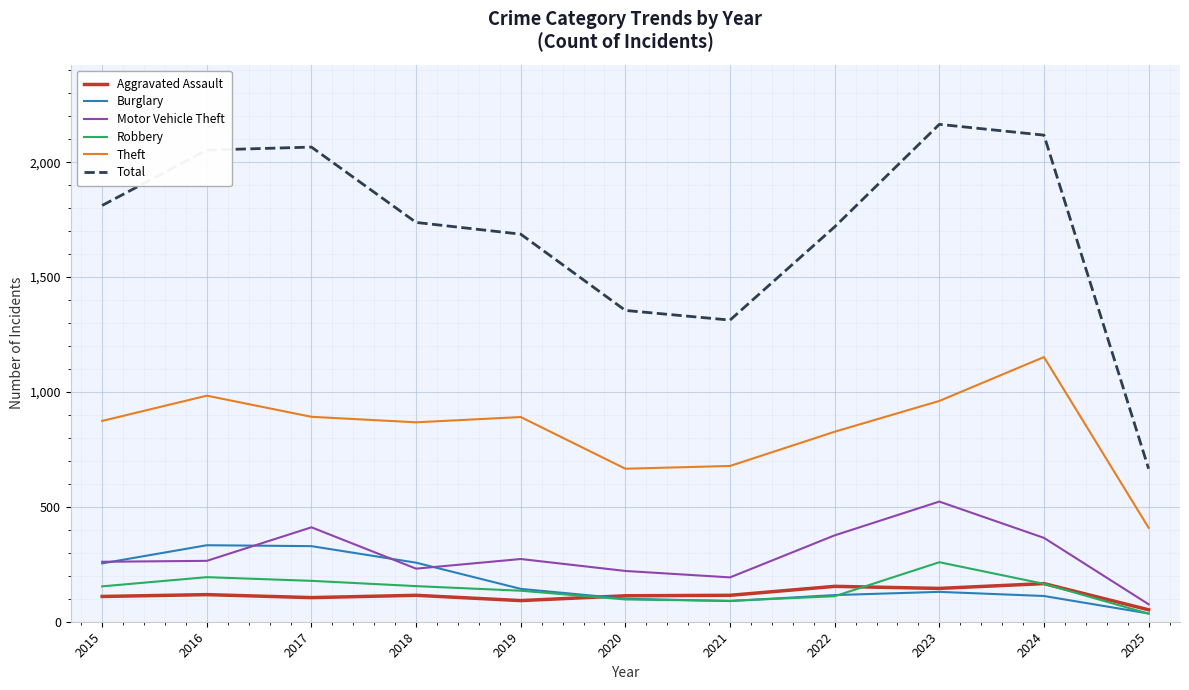

What is the maximum value shown in the chart?

2165